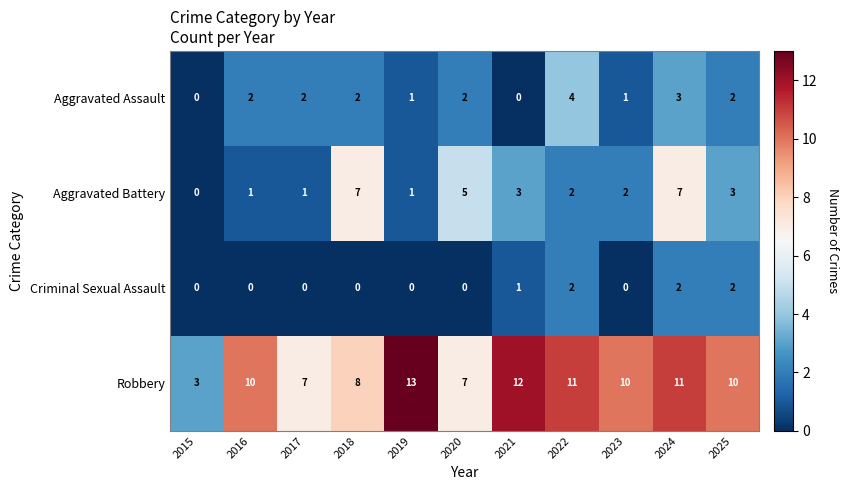

What is the difference between the Aggravated Battery values at 2020 and 2016?

4